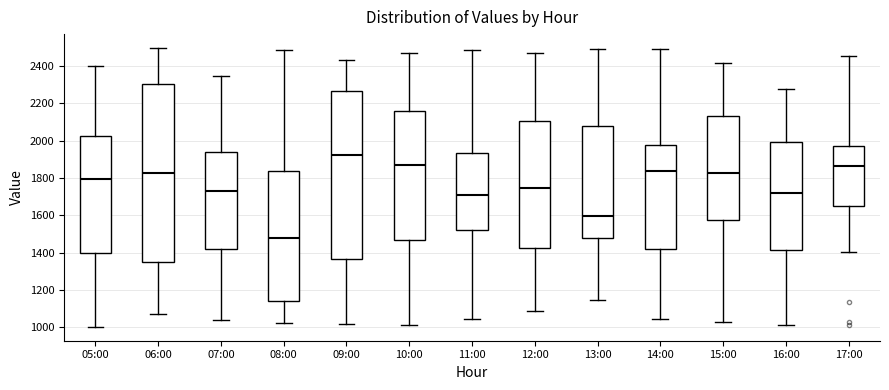

Reading left to right, transcribe this box plot: for each box, give where its median line is, the range the box spans, and where its two whiskers end, as read against the y-axis. The values are not printed on the chart, so give them approximately, as read against the axis.

05:00: median 1800, box 1400 to 2020, whiskers 1000 to 2400
06:00: median 1820, box 1340 to 2300, whiskers 1060 to 2500
07:00: median 1720, box 1420 to 1940, whiskers 1040 to 2340
08:00: median 1480, box 1140 to 1840, whiskers 1020 to 2480
09:00: median 1920, box 1360 to 2260, whiskers 1020 to 2440
10:00: median 1880, box 1460 to 2160, whiskers 1020 to 2460
11:00: median 1700, box 1520 to 1940, whiskers 1040 to 2480
12:00: median 1740, box 1420 to 2100, whiskers 1080 to 2460
13:00: median 1600, box 1480 to 2080, whiskers 1140 to 2500
14:00: median 1840, box 1420 to 1980, whiskers 1040 to 2500
15:00: median 1820, box 1580 to 2140, whiskers 1020 to 2420
16:00: median 1720, box 1420 to 2000, whiskers 1020 to 2280
17:00: median 1860, box 1660 to 1980, whiskers 1400 to 2460